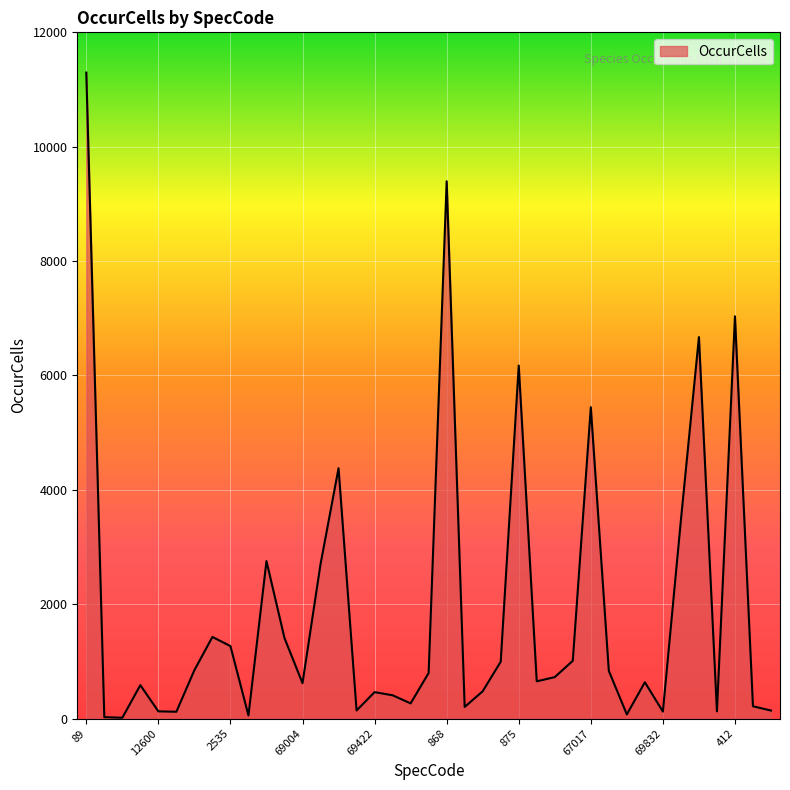

What is the difference between the maximum and minimum values?

11282